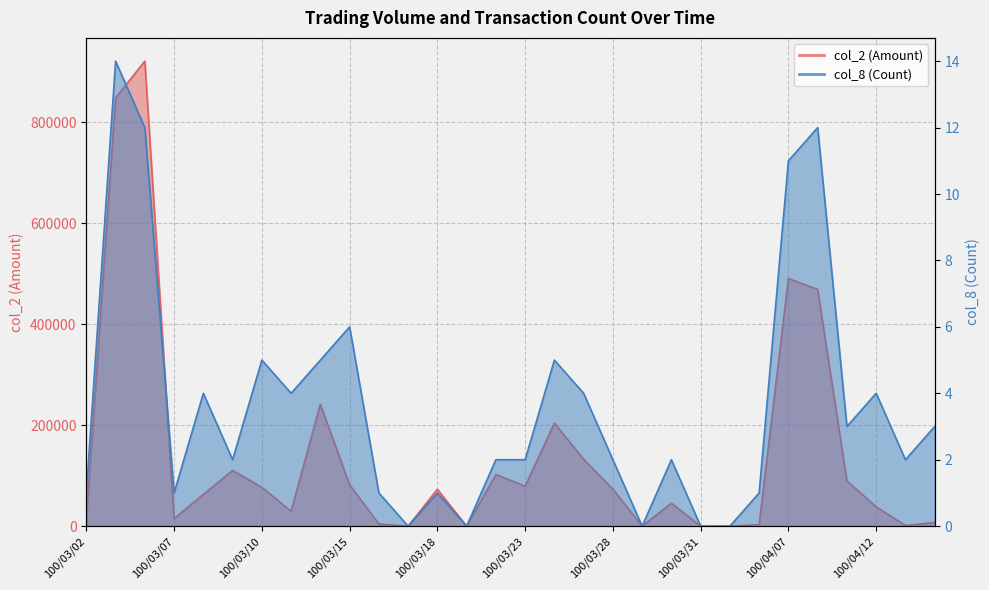

Which series has the largest range (max minus min)?

col_2 (Amount)